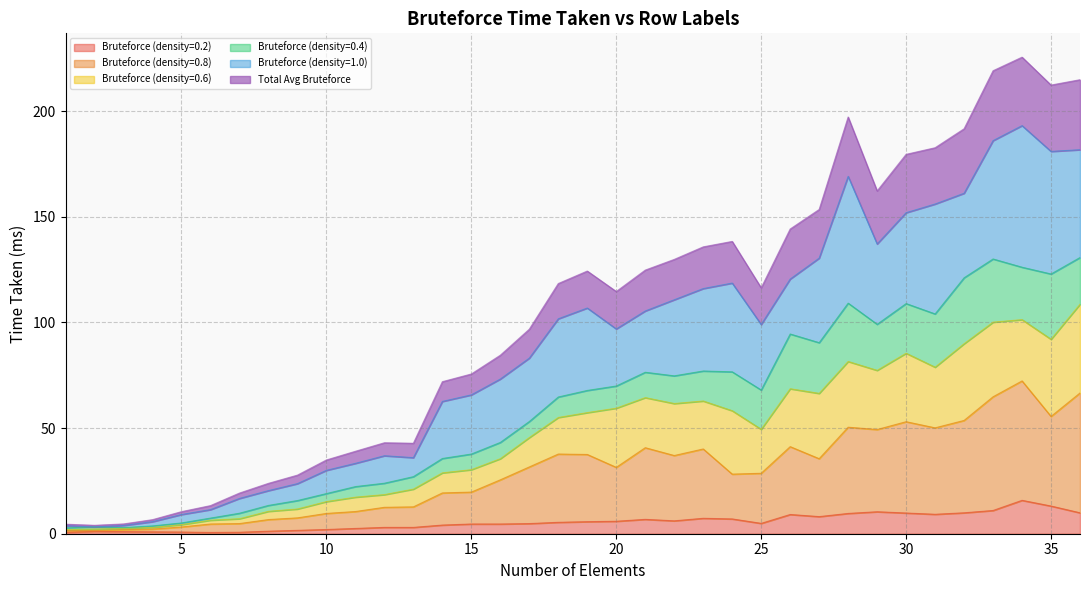

What is the highest value of the Bruteforce (density=0.2) series?

15.8